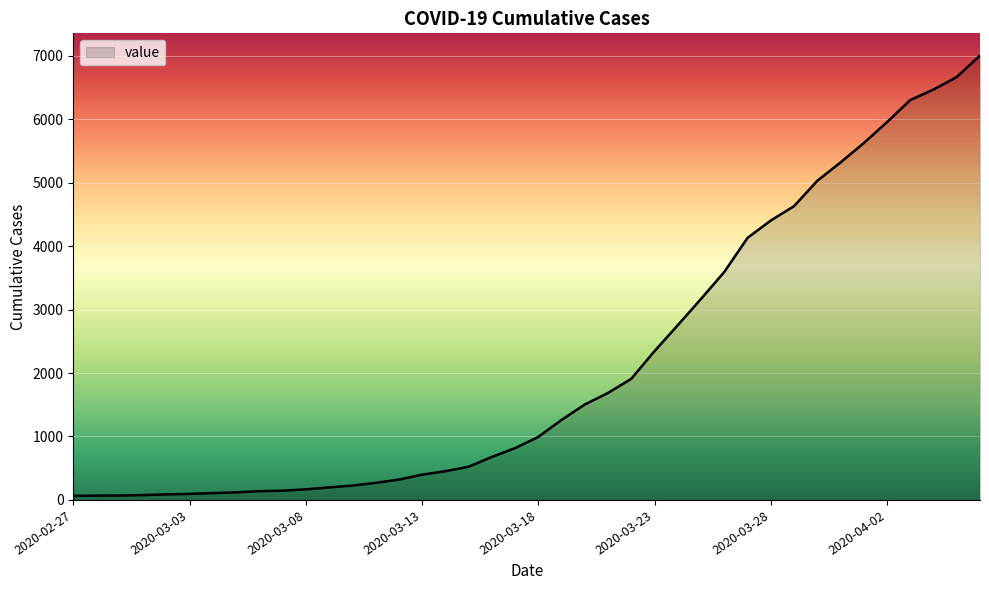

What is the maximum value shown in the chart?

7004